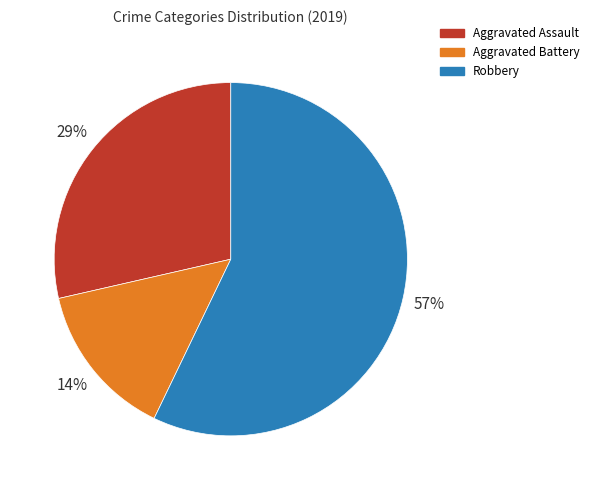

Is there a majority slice in this chart?

Yes